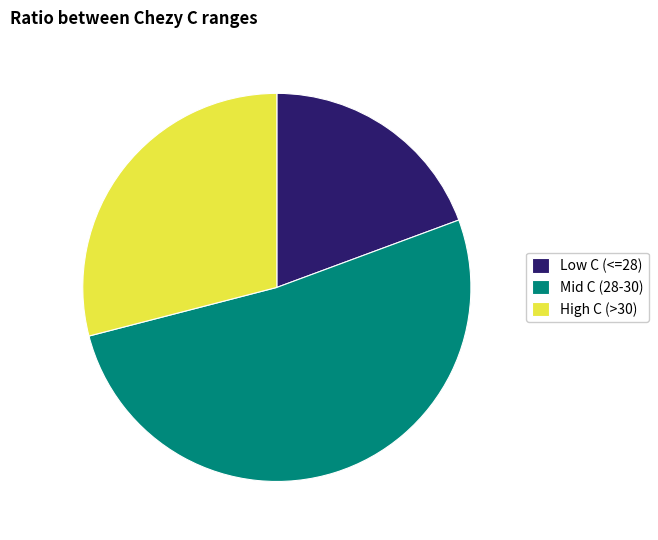

Combined, do High C (>30) and Low C (<=28) account for over 50%?

No